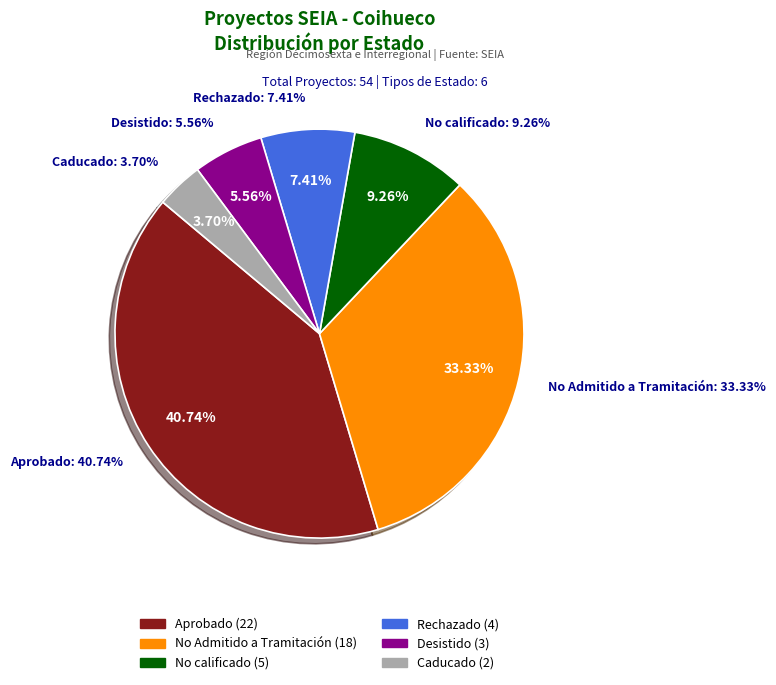

Combined, do Desistido and No calificado account for over 50%?

No